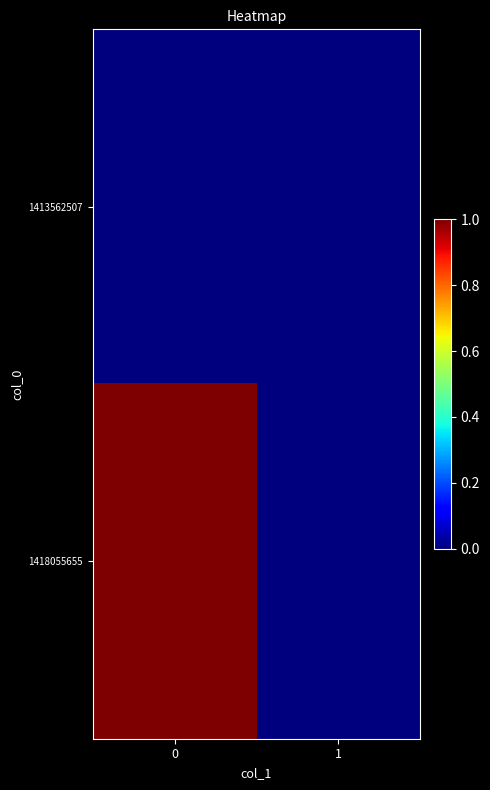

Reading left to right, what are all the values shown in this chart?

1413562507: 0=0	1=0
1418055655: 0=1	1=0